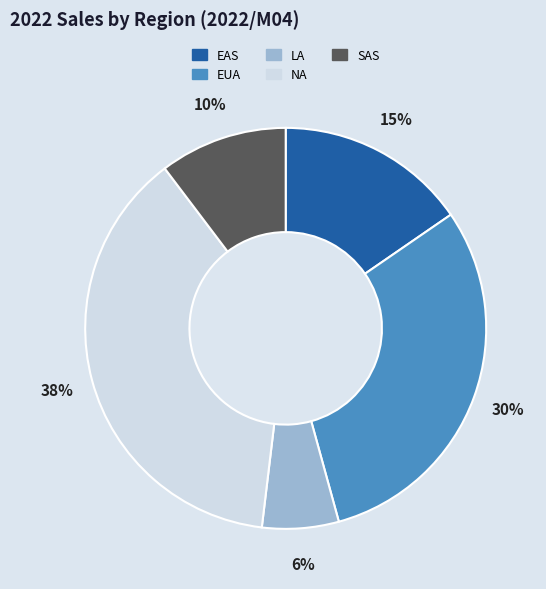

To the nearest percent, what portion does SAS represent?

10%